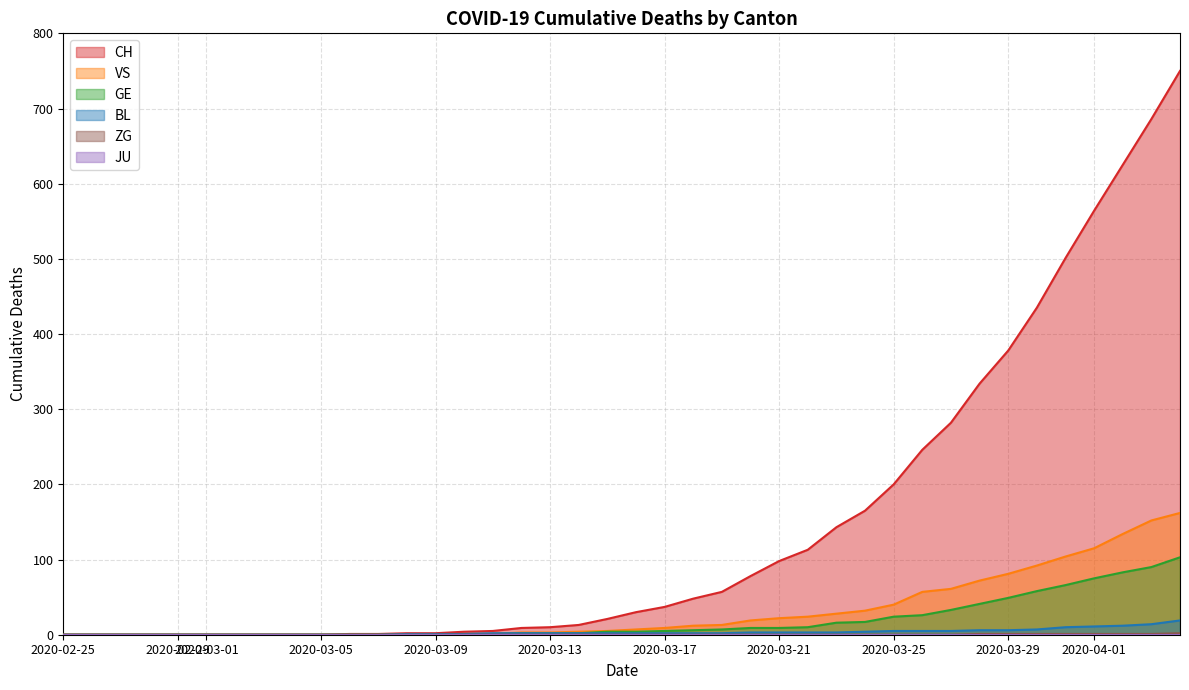

At which label does BL reach its minimum?

2020-02-25